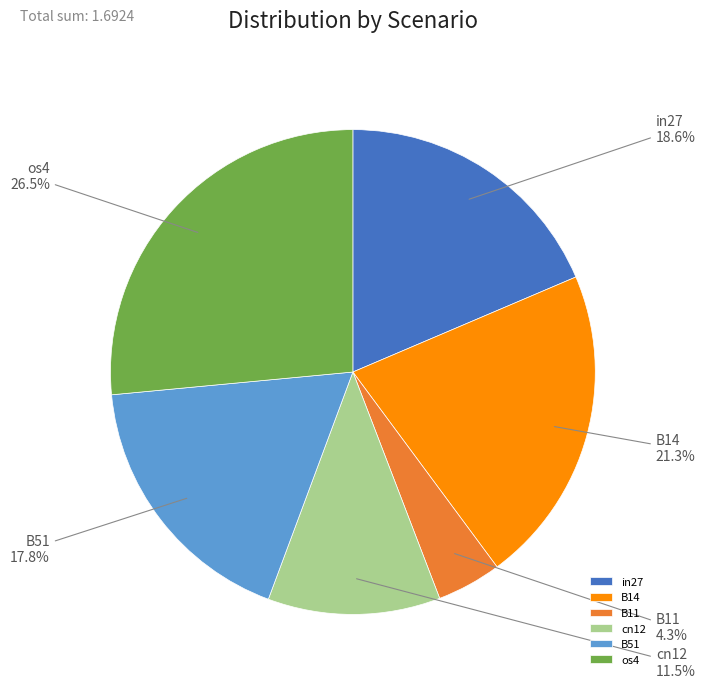

To the nearest percent, what percentage of the pie is B51?

18%